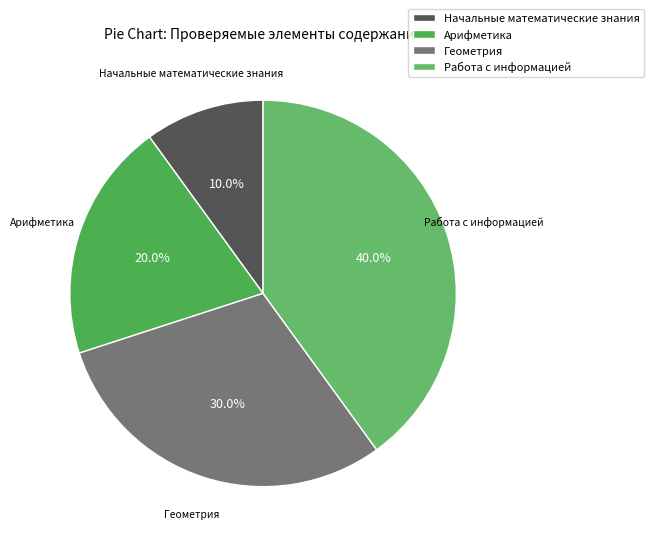

Count the number of slices in the pie.

4